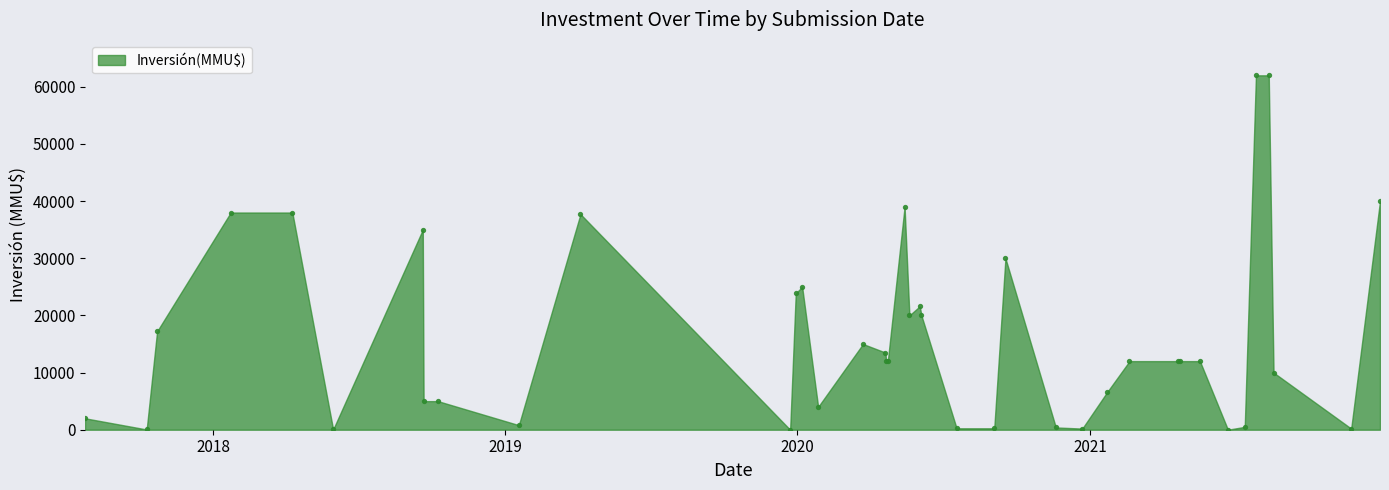

What Y value in the scatter plot is closest to 31000?

30000